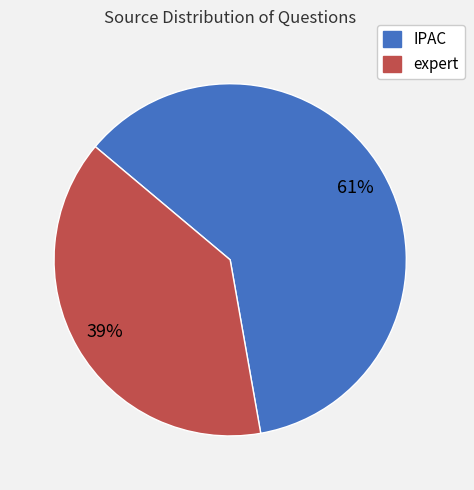

Do IPAC and expert together represent more than half of the pie?

Yes